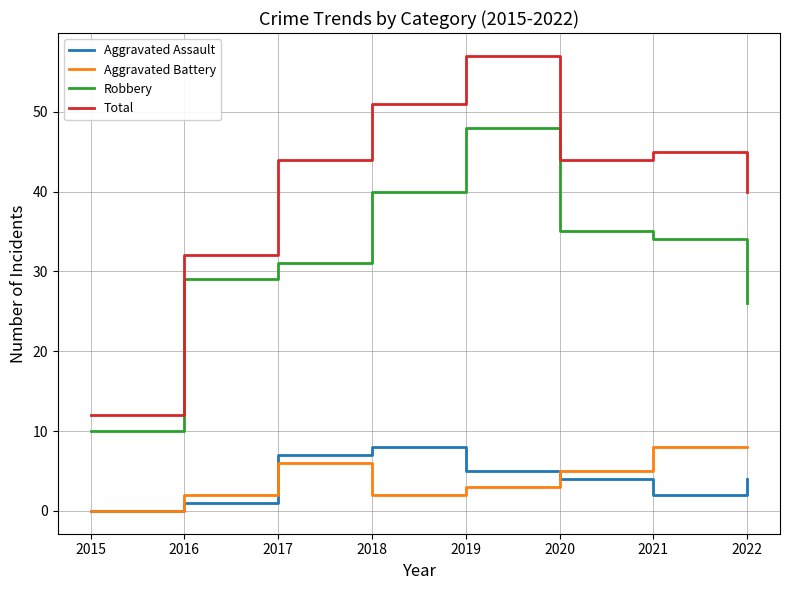

What is the difference between the second highest and minimum values in the Aggravated Battery series?

8